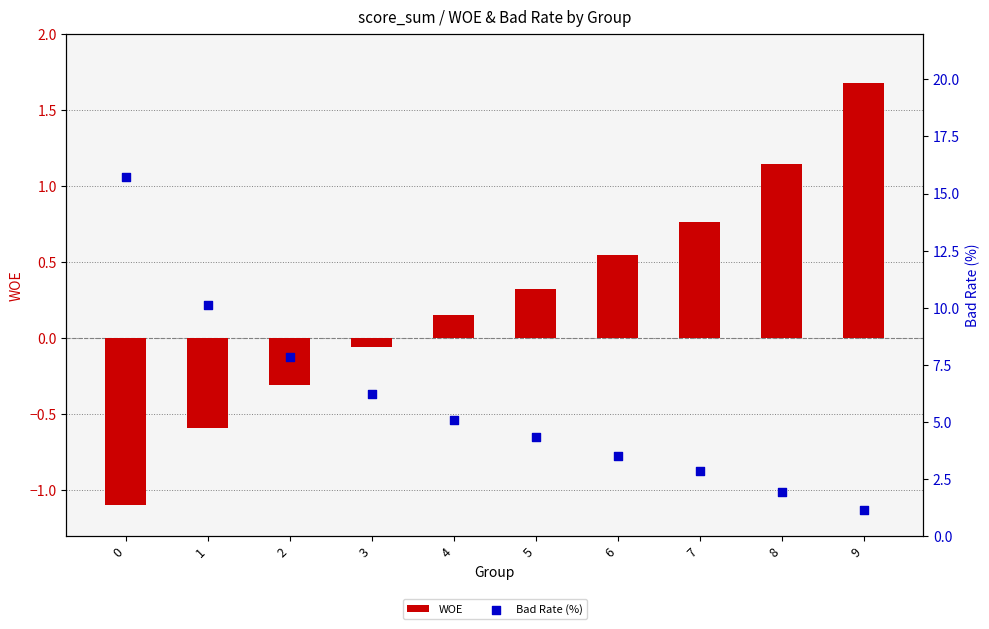

Which series contains the lowest Y value?

WOE